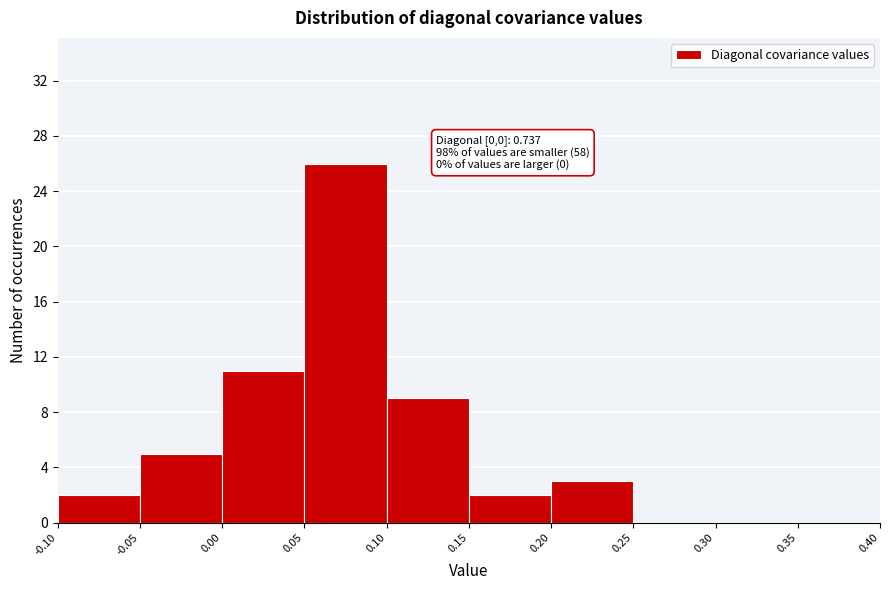

Which range on the x-axis has the tallest bar?

0.05 to 0.10